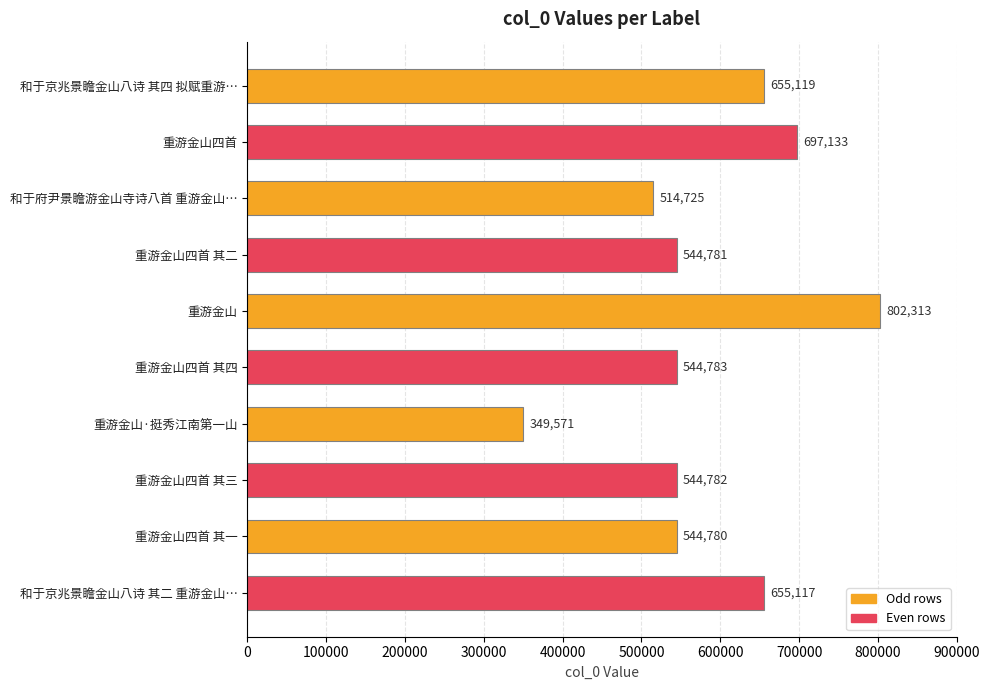

Count the number of data series in this chart.

1